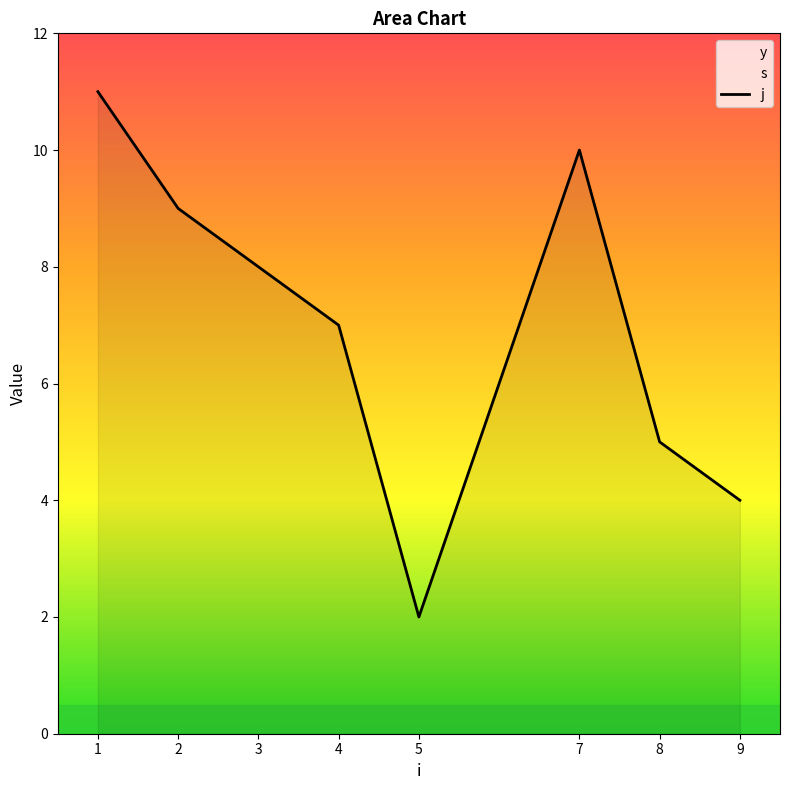

Is it true that the value at 5 is 2?

True